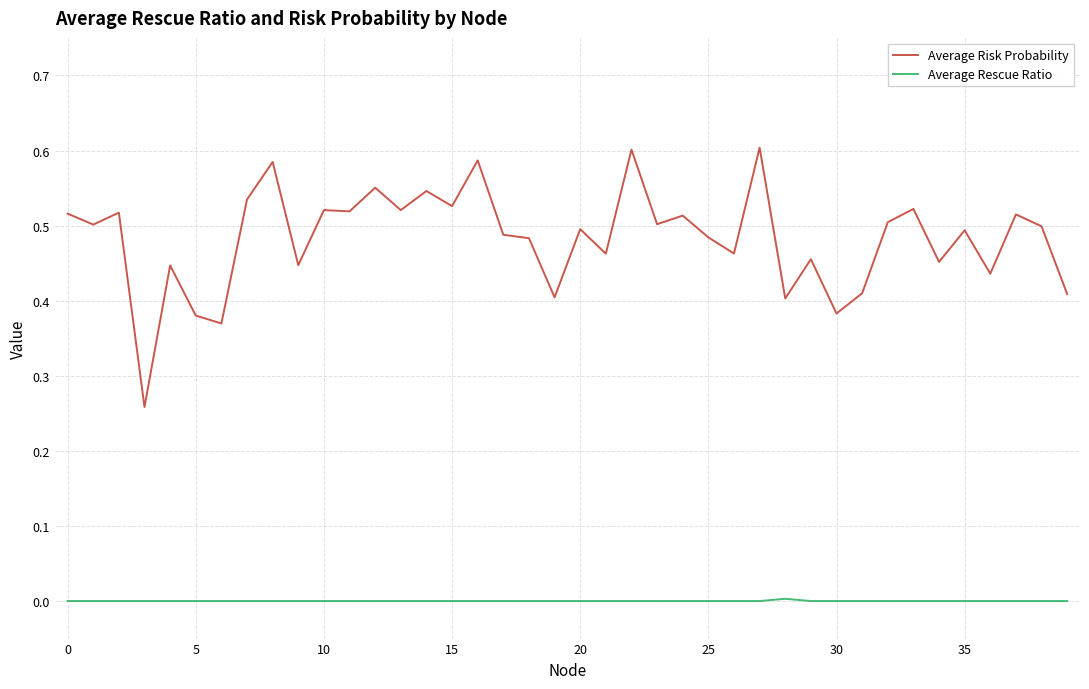

True or false: Average Risk Probability and Average Rescue Ratio intersect in this chart.

False